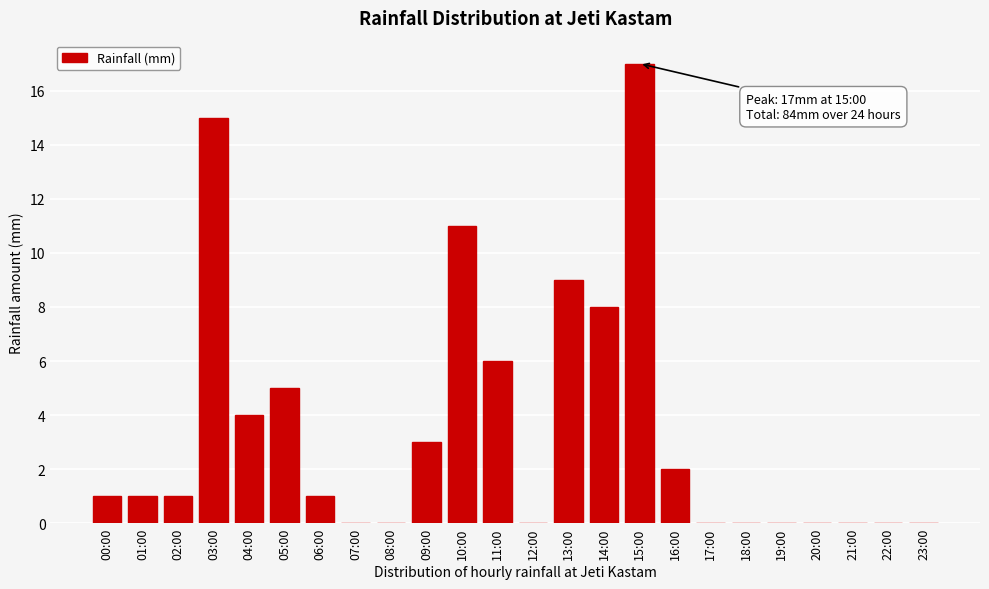

Reading right to left, what are all the values shown in this chart?

23:00=0	22:00=0	21:00=0	20:00=0	19:00=0	18:00=0	17:00=0	16:00=2	15:00=17	14:00=8	13:00=9	12:00=0	11:00=6	10:00=11	09:00=3	08:00=0	07:00=0	06:00=1	05:00=5	04:00=4	03:00=15	02:00=1	01:00=1	00:00=1